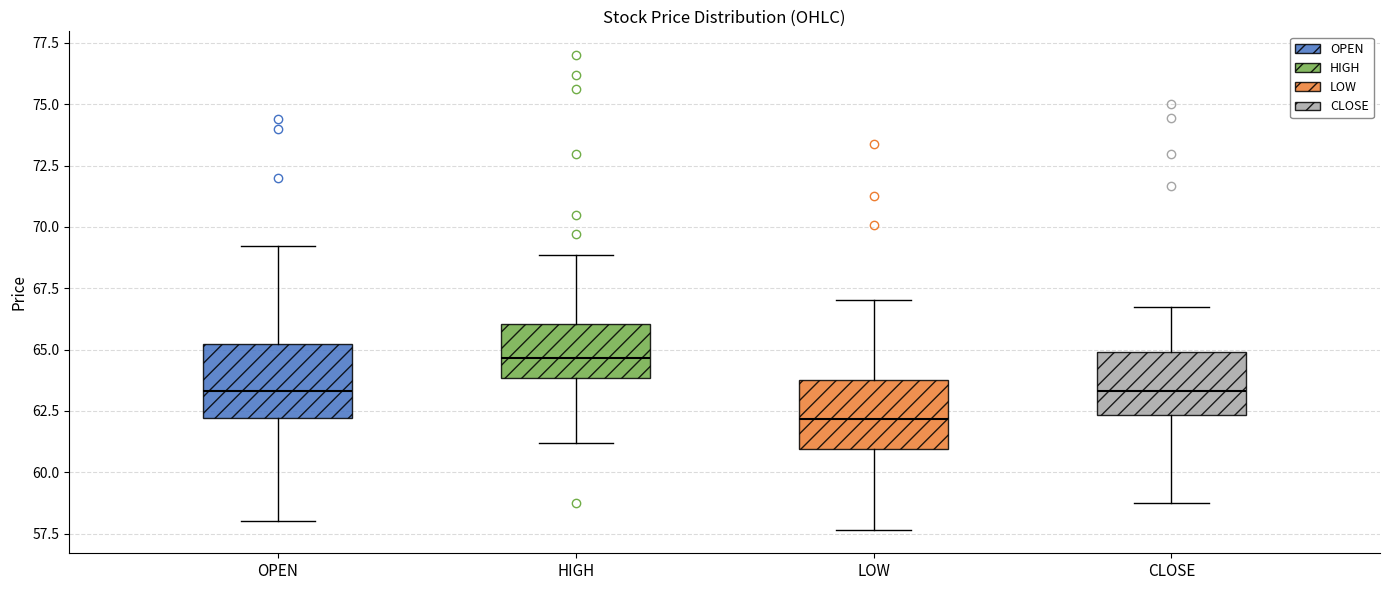

Reading left to right, read every box against the y-axis: the position of its median line, the range the box covers, and the ends of its whiskers. The values are not printed on the chart, so give them approximately, as read against the axis.

OPEN: median 63.5, box 62.0 to 65.0, whiskers 58.0 to 69.0
HIGH: median 64.5, box 64.0 to 66.0, whiskers 61.0 to 69.0
LOW: median 62.0, box 61.0 to 64.0, whiskers 57.5 to 67.0
CLOSE: median 63.5, box 62.5 to 65.0, whiskers 59.0 to 66.5